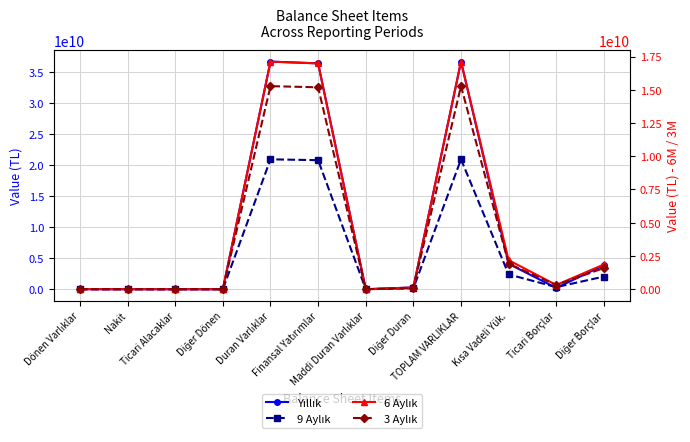

Which category has the highest value across all series?

TOPLAM VARLIKLAR